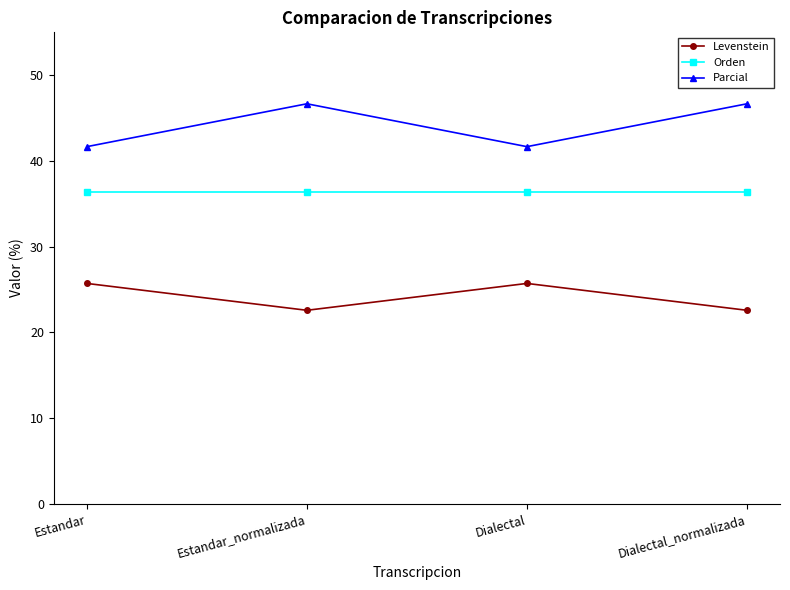

What is the minimum value for Levenstein?

22.6